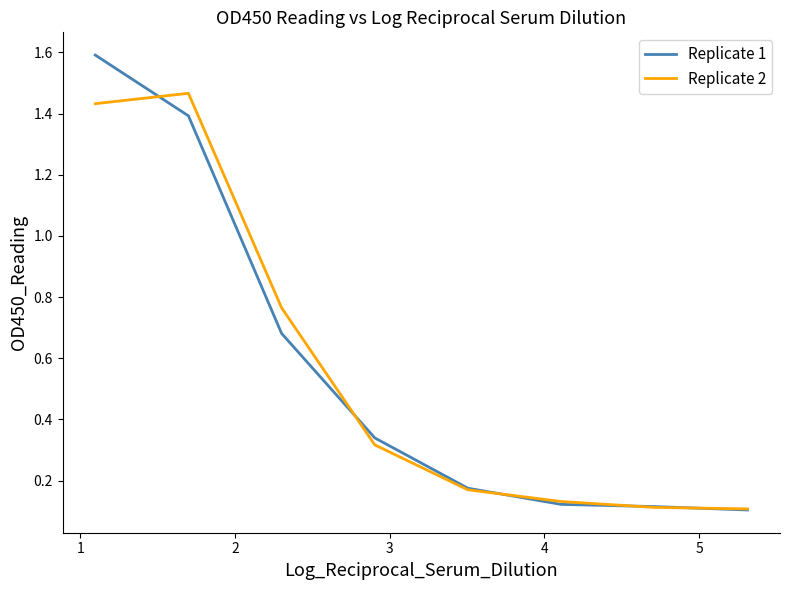

What is the greatest value displayed?

1.6